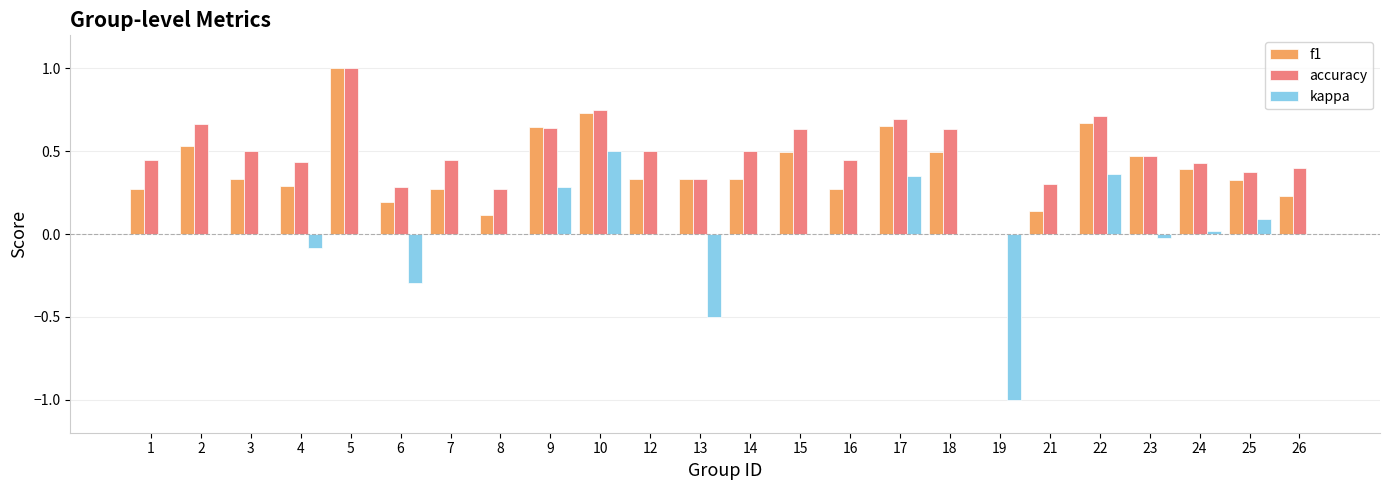

Which label corresponds to the largest value in the chart?

5